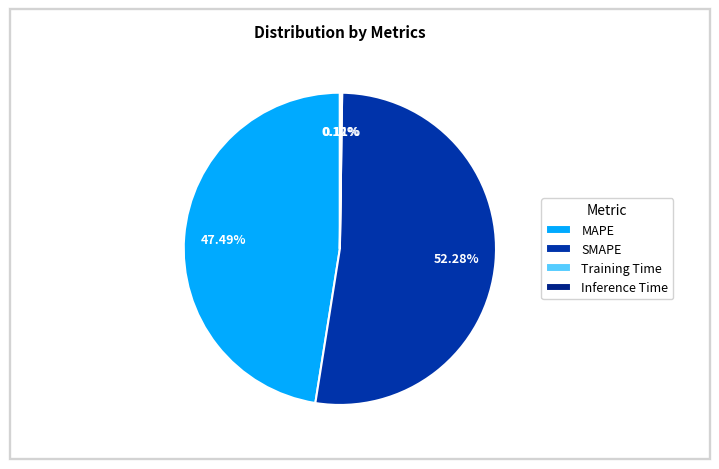

How many slices are in this pie chart?

4